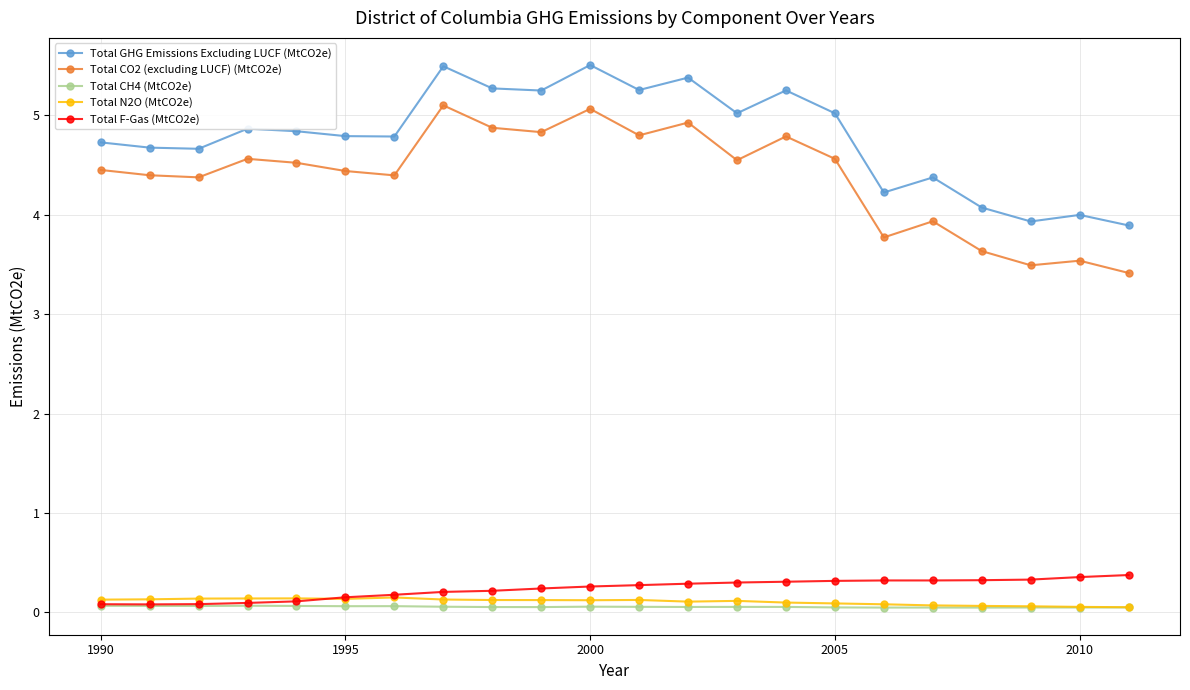

What is the greatest value displayed?

5.5